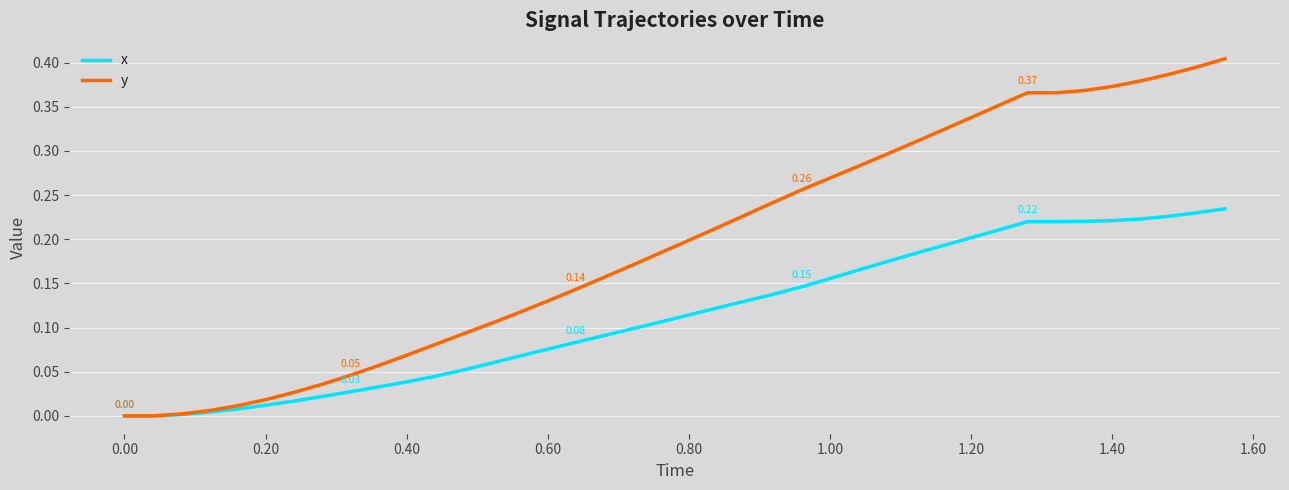

Which series has the largest total across all categories?

y